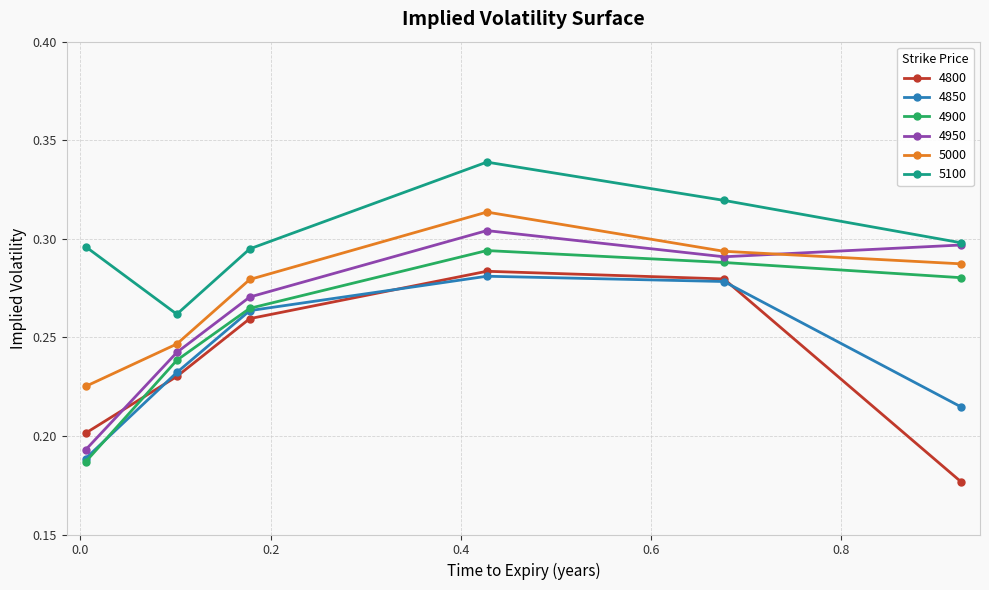

How many 4900 values are between 0 and 1?

6